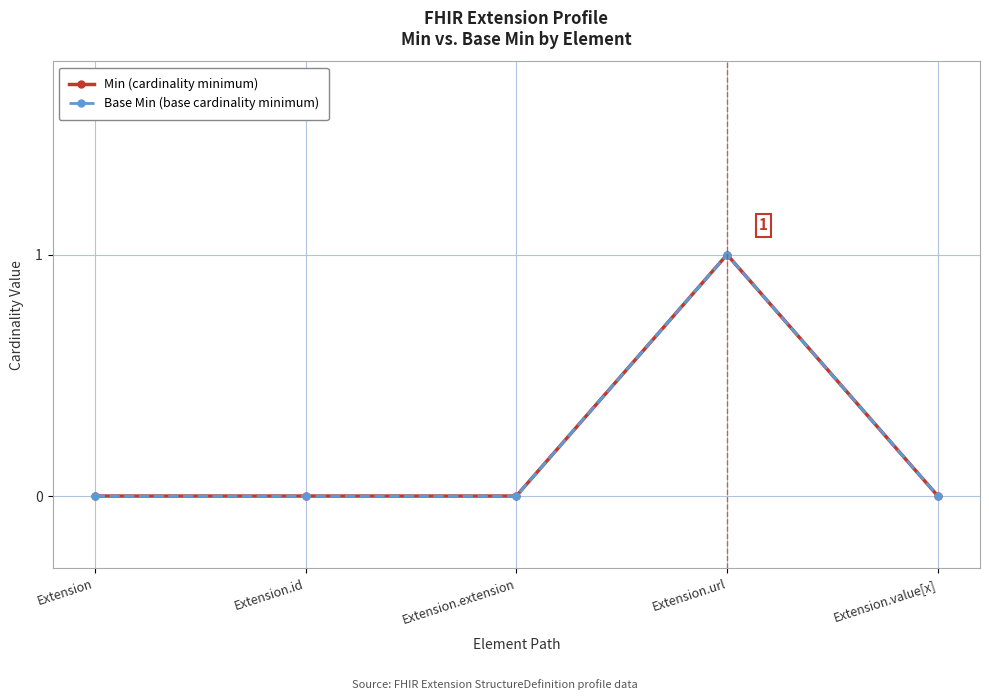

What position from the right is Extension.id?

4